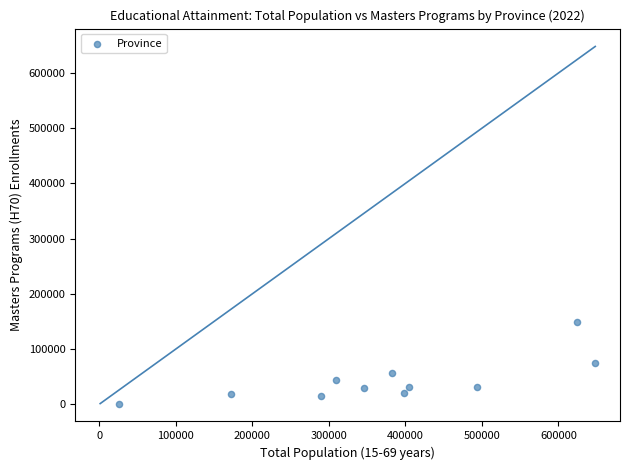

What is the range of X values (max minus min)?

622606